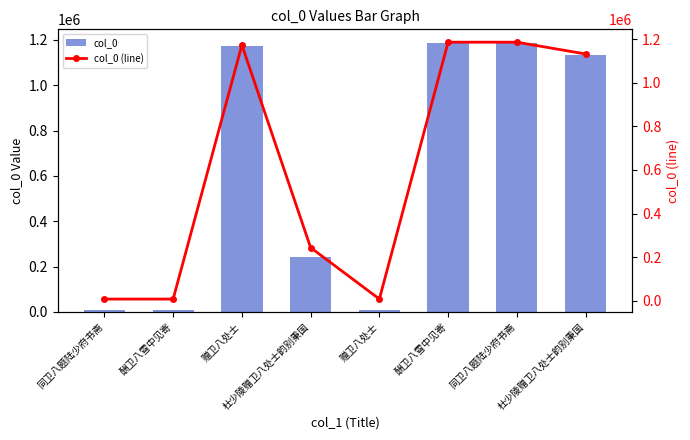

Is it true that col_0 equals 1174011 at 赠卫八处士?

True